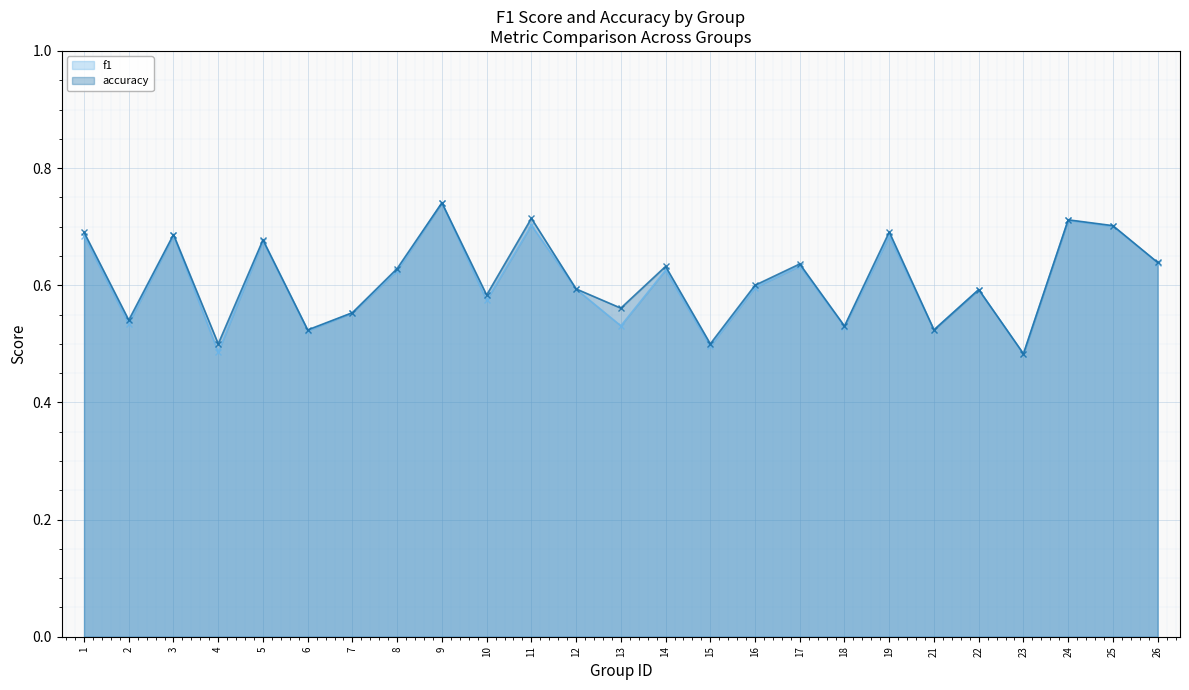

Rank the categories by accuracy value from lowest to highest.

23, 4, 15, 6, 21, 18, 2, 7, 13, 10, 22, 12, 16, 8, 14, 17, 26, 5, 3, 1, 19, 25, 24, 11, 9